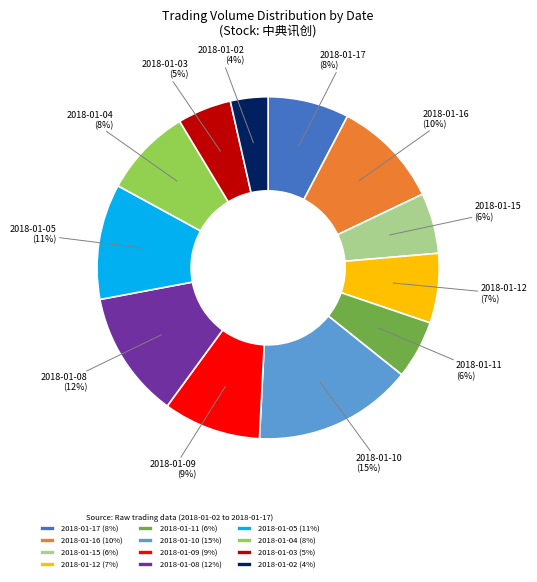

Is it true that 2018-01-05 is 11% of the pie?

True